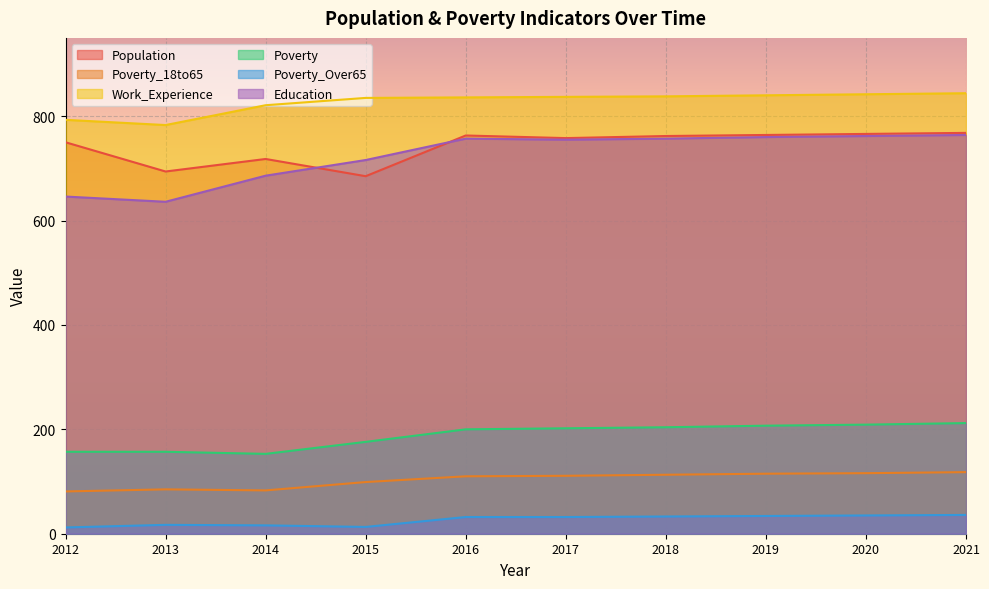

What is the value of the Poverty point at the 8th from the left?

207